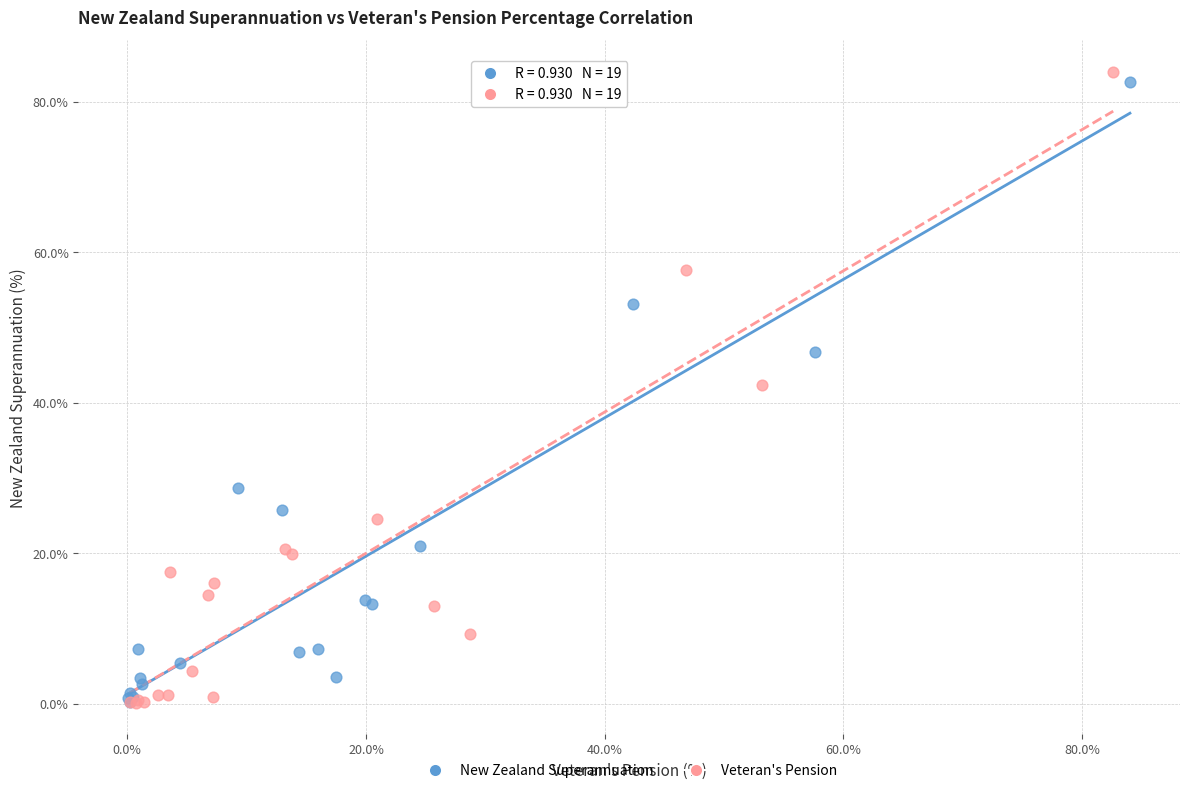

What are all the series names shown in the legend?

New Zealand Superannuation, Veteran's Pension